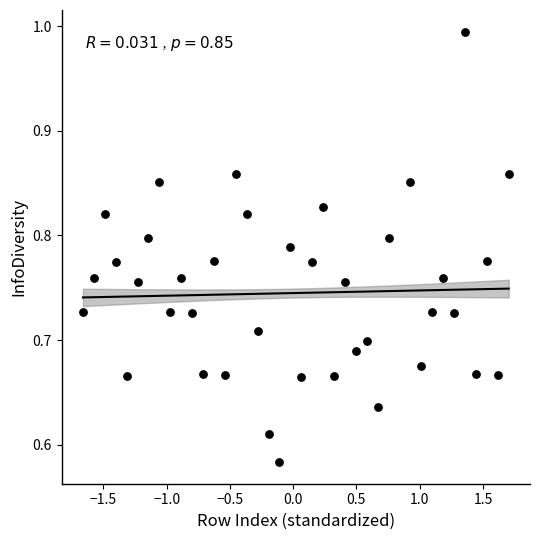

What is the range of Y values (max minus min)?

0.4